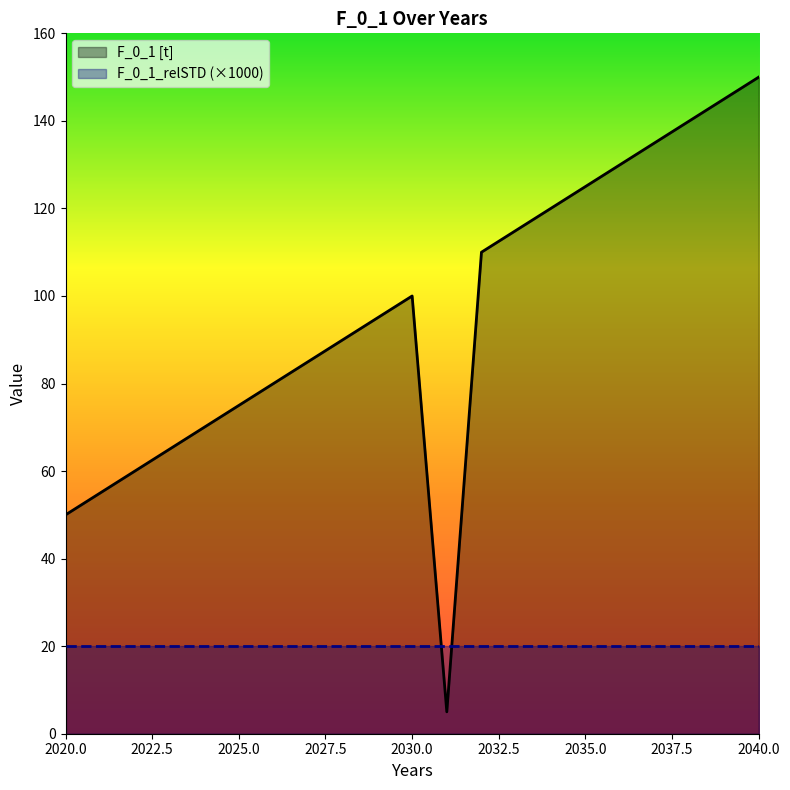

At which category does the chart reach its minimum across all series?

2031